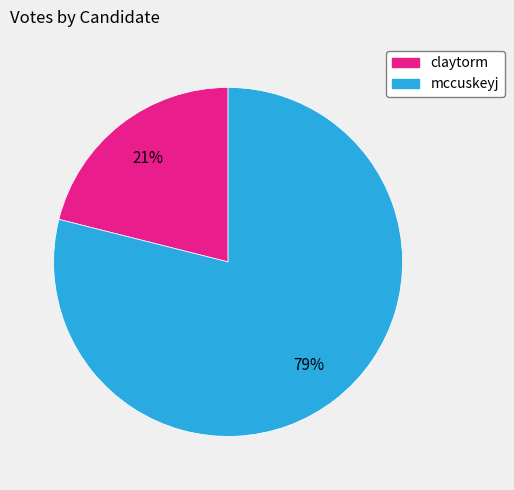

True or false: claytorm accounts for 21% of the total.

True